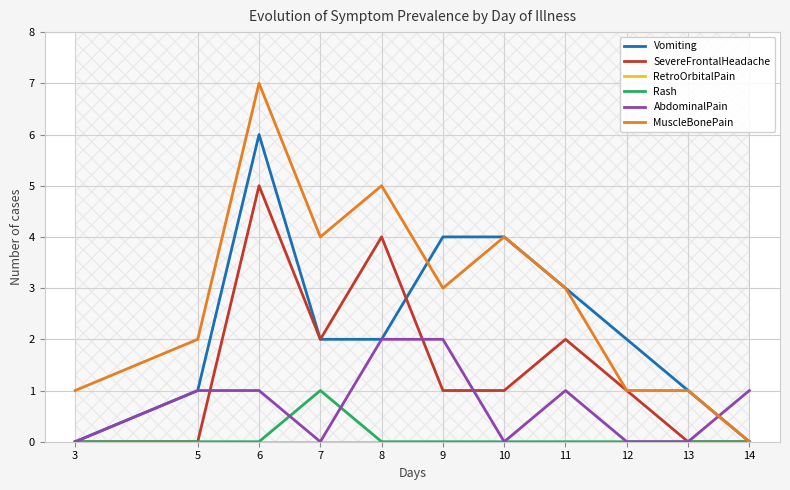

Which series changed the most between 3 and 5?

Vomiting